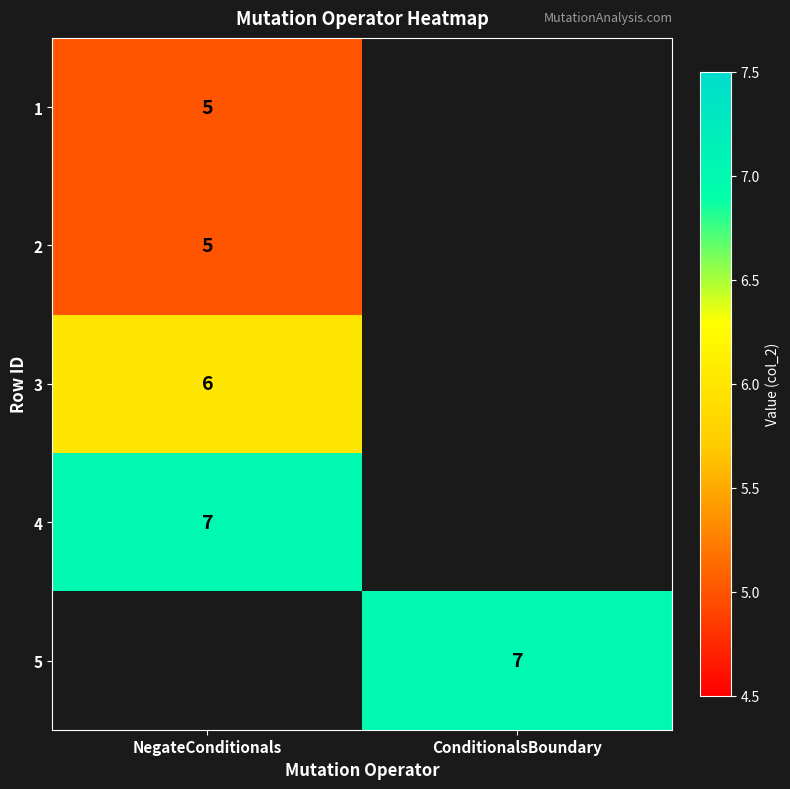

Is it true that 5 equals 7 at ConditionalsBoundary?

True